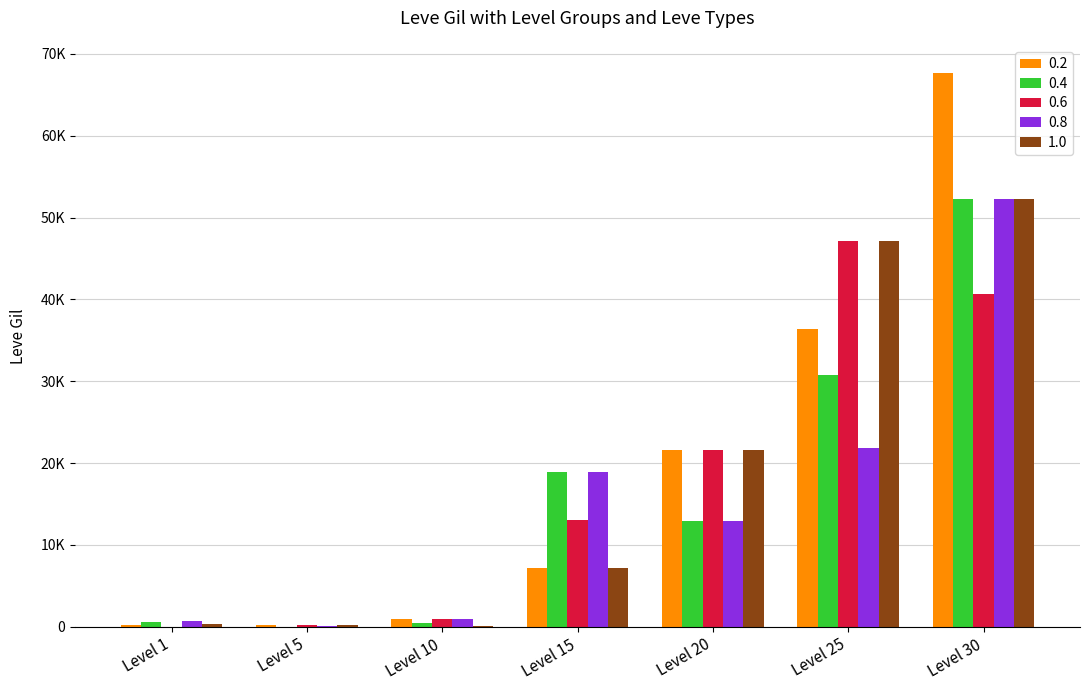

List the labels in order of 0.2 value, smallest first.

Level 1, Level 5, Level 10, Level 15, Level 20, Level 25, Level 30